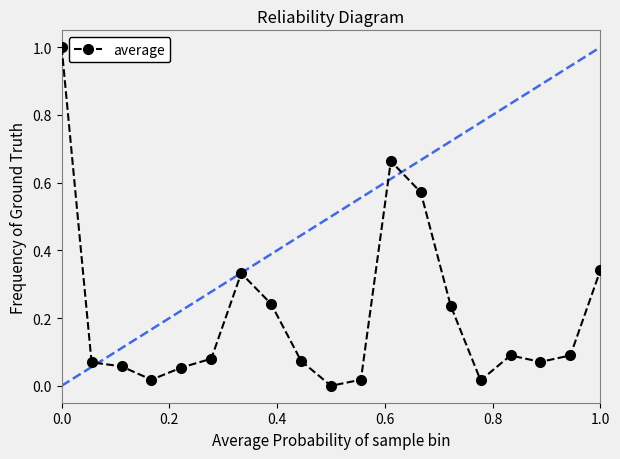

Count the number of categories in the chart.

19